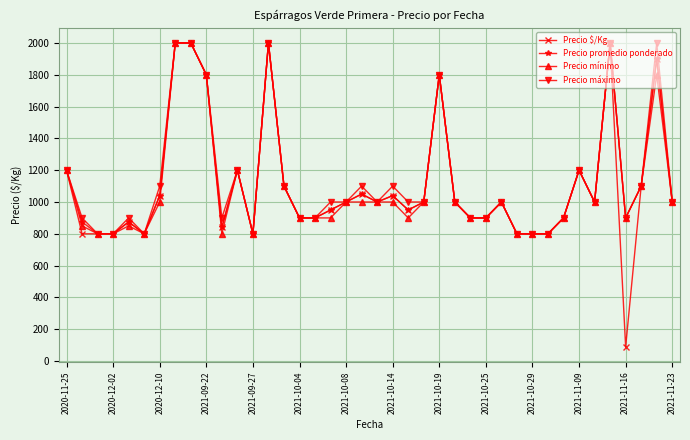

What is the lowest value of the Precio promedio ponderado series?

800